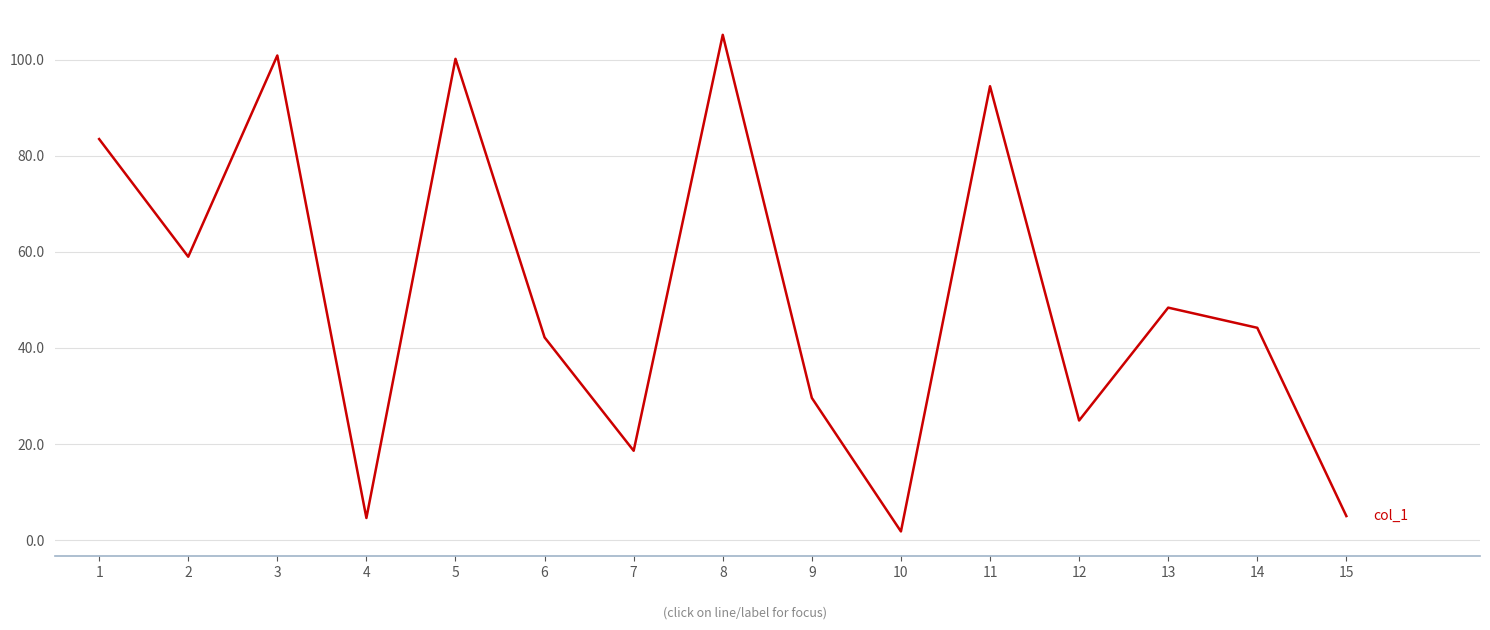

The value at 7 is 18.6. True or false?

True